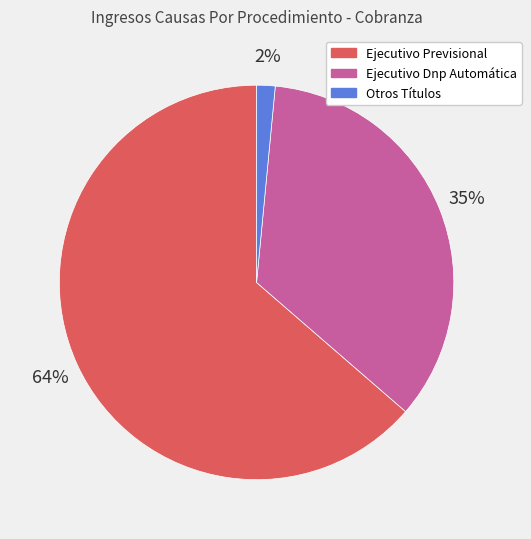

To the nearest percent, what portion does Otros Títulos represent?

2%